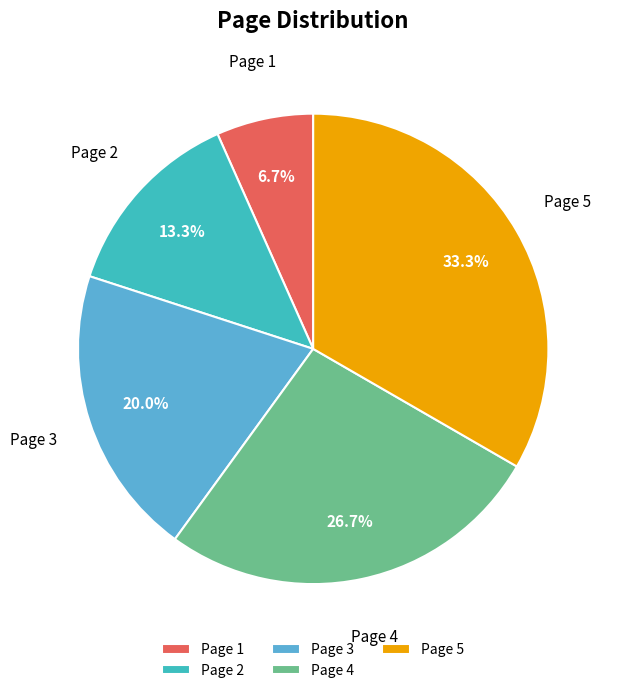

Does any single category account for the majority?

No